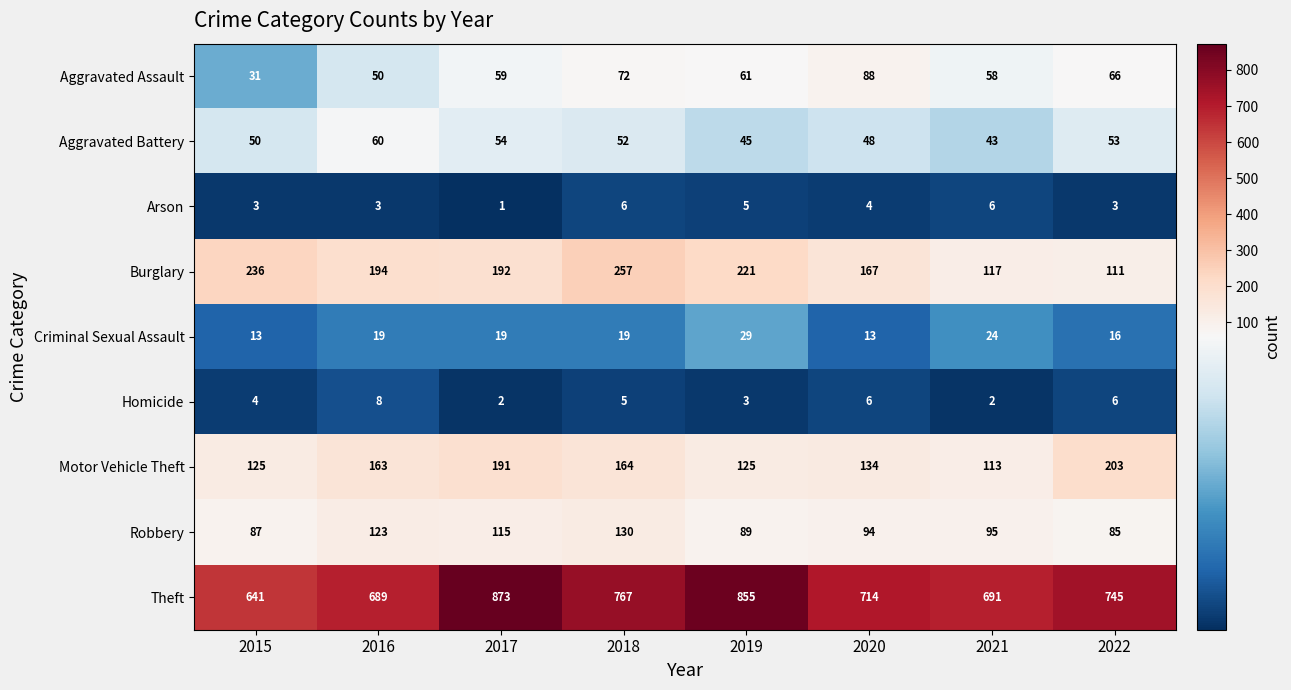

How many Burglary values are between 167 and 236?

5